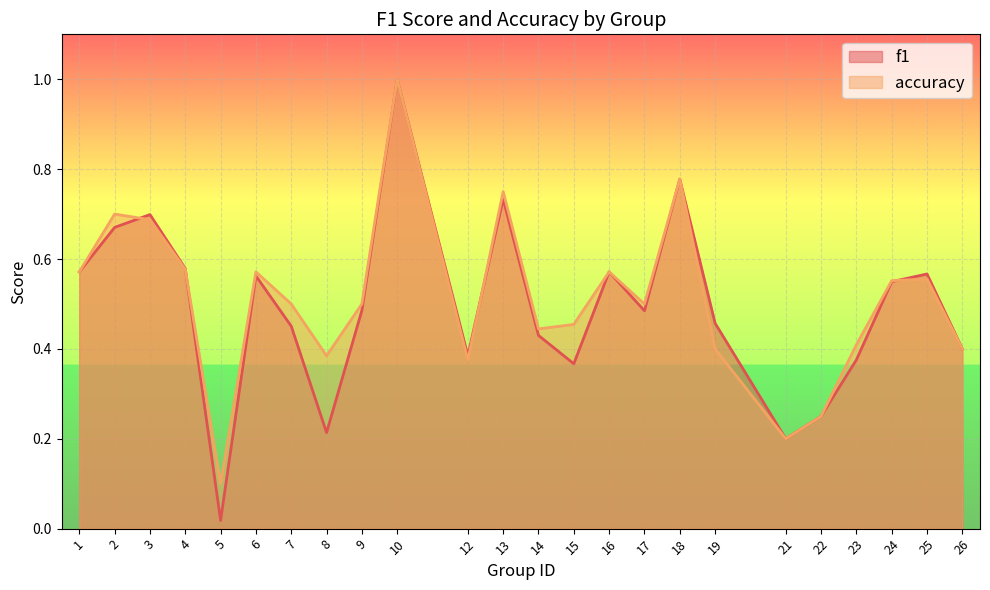

List the series in order of their overall mean, lowest first.

f1, accuracy